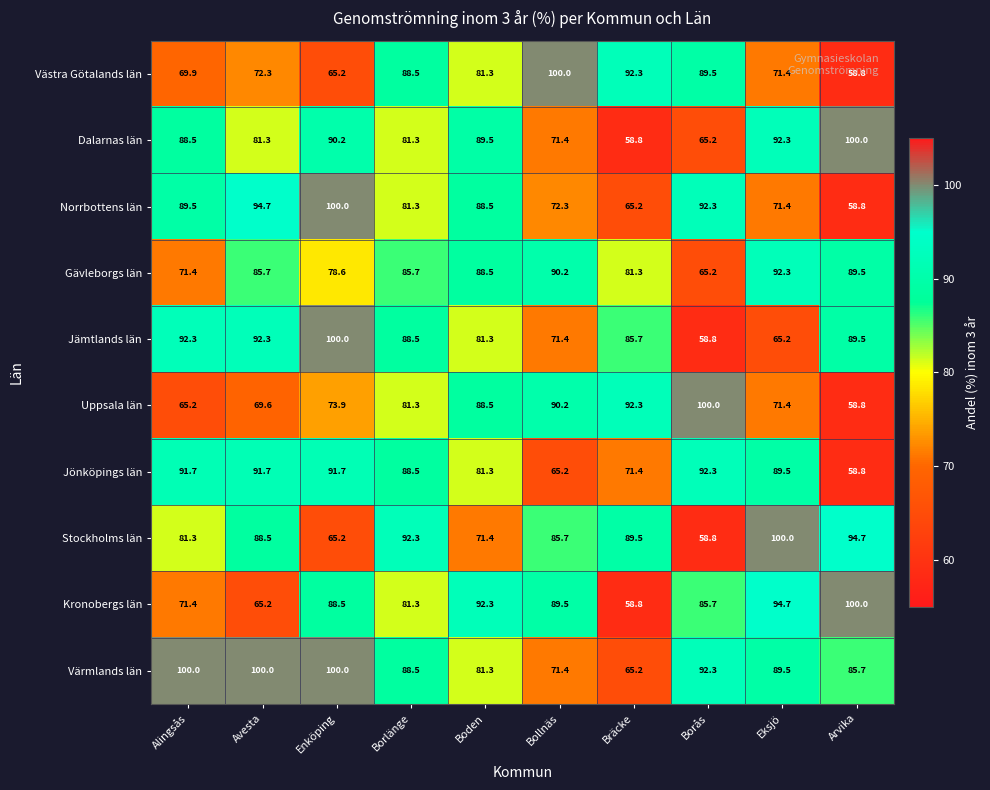

What is the difference between the Norrbottens län values at Bollnäs and Boden?

16.2